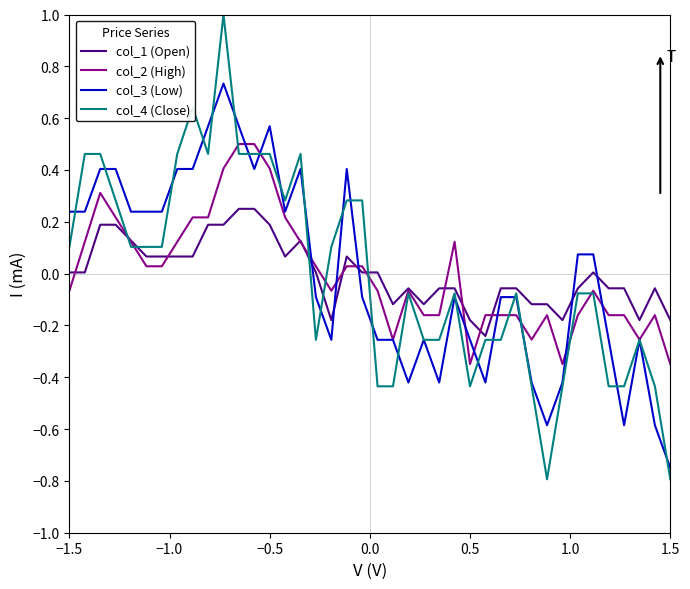

Which series has the widest spread of values?

col_4 (Close)